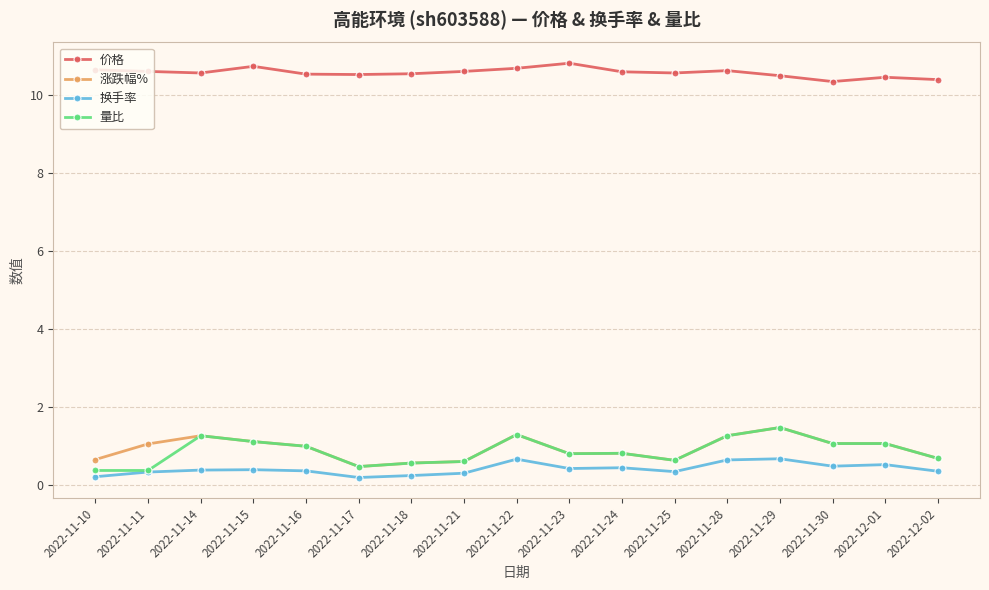

What is the greatest value displayed?

10.8